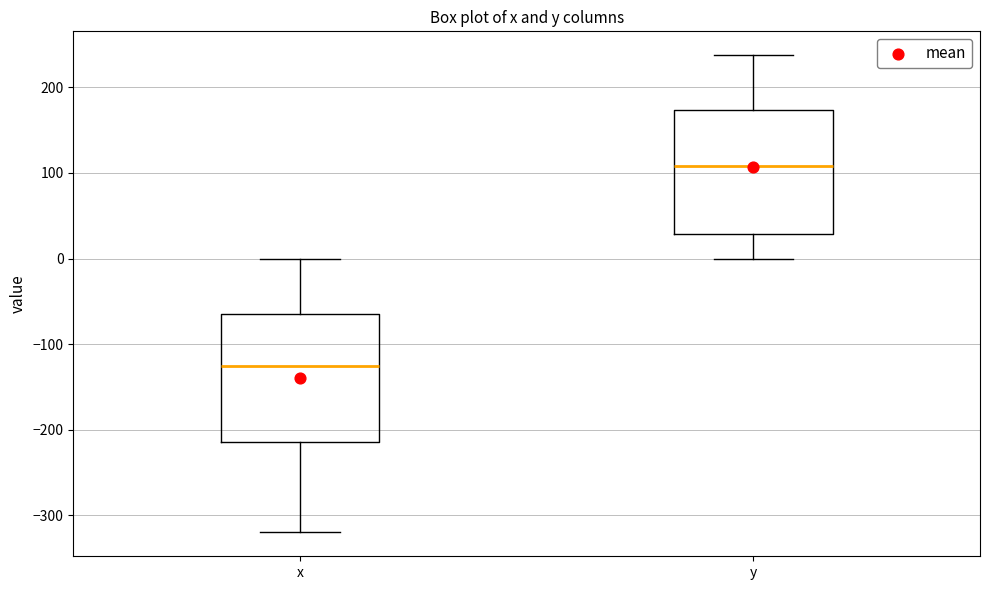

Reading left to right, transcribe this box plot: for each box, give where its median line is, the range the box spans, and where its two whiskers end, as read against the y-axis. The values are not printed on the chart, so give them approximately, as read against the axis.

x: median -120, box -210 to -60, whiskers -320 to 0
y: median 110, box 30 to 170, whiskers 0 to 240